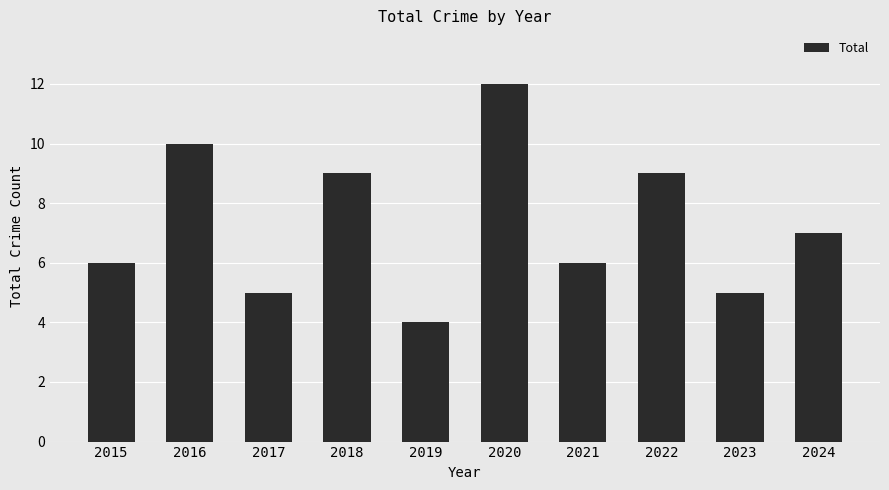

Reading left to right, extract all data points from this chart.

6	10	5	9	4	12	6	9	5	7